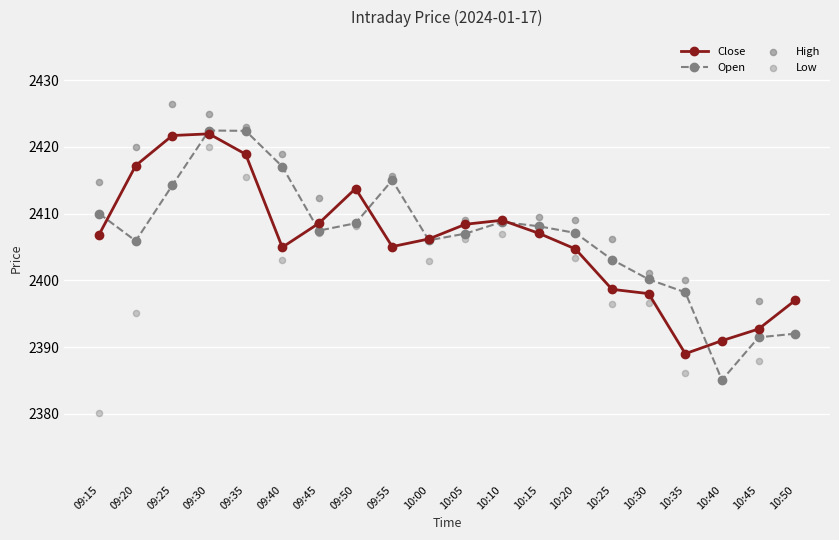

At how many categories does at least one series exceed 2388?

20